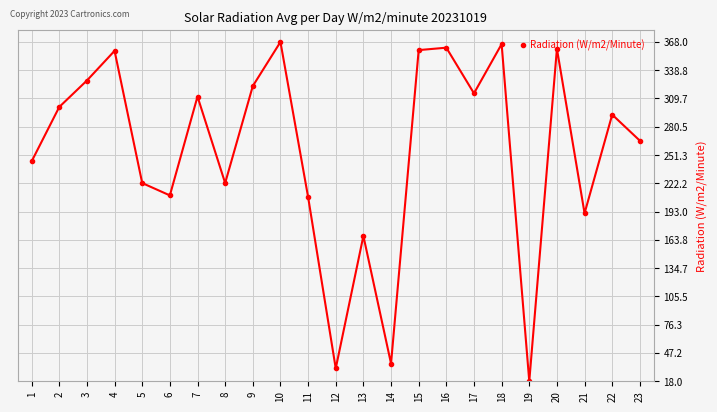

What is the smallest value displayed?

18.0